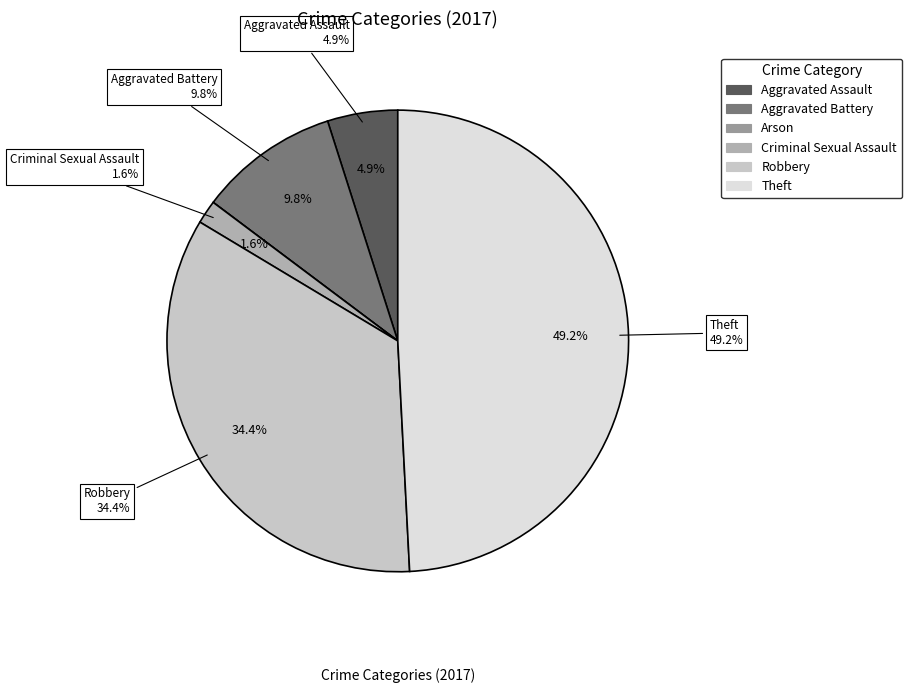

Is Aggravated Battery the majority of the pie?

No